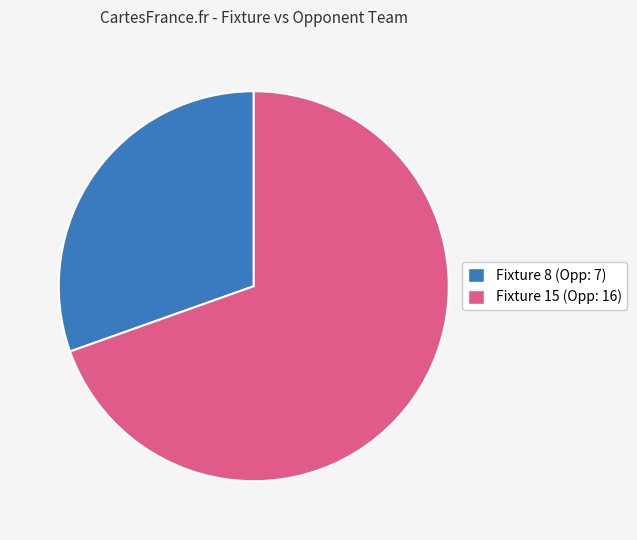

To the nearest percent, what percentage of the pie is Fixture 8 (Opp: 7)?

30%